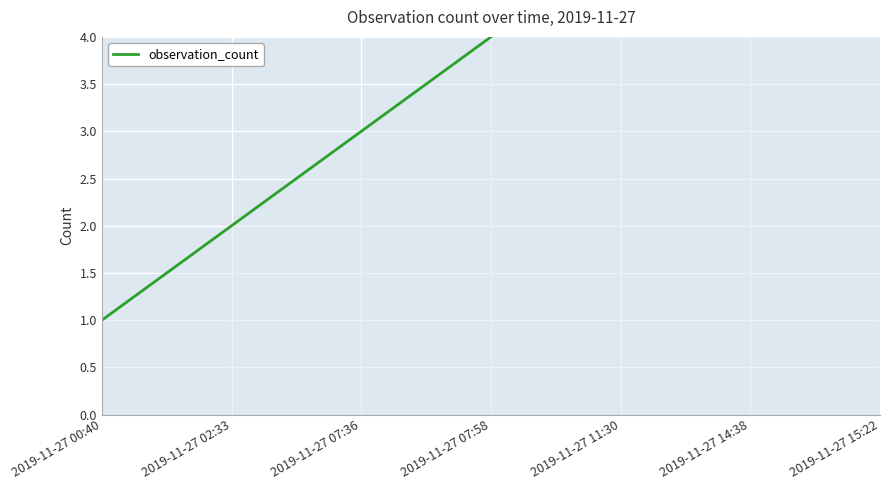

What is the change in value from 2019-11-27 07:58 to 2019-11-27 15:22?

+3